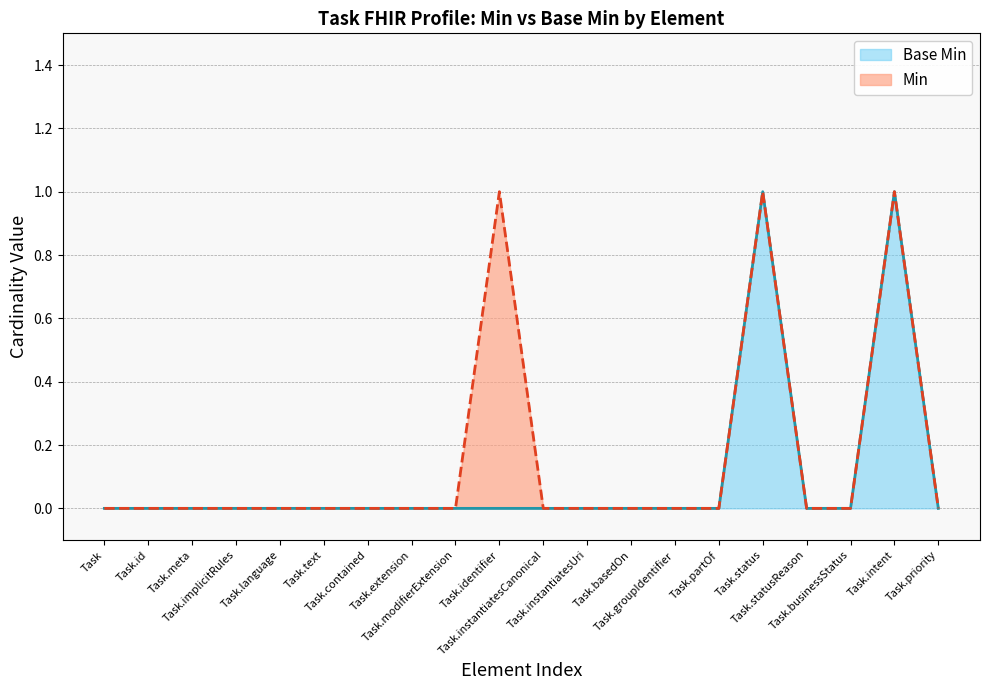

Which series has the largest range (max minus min)?

Min